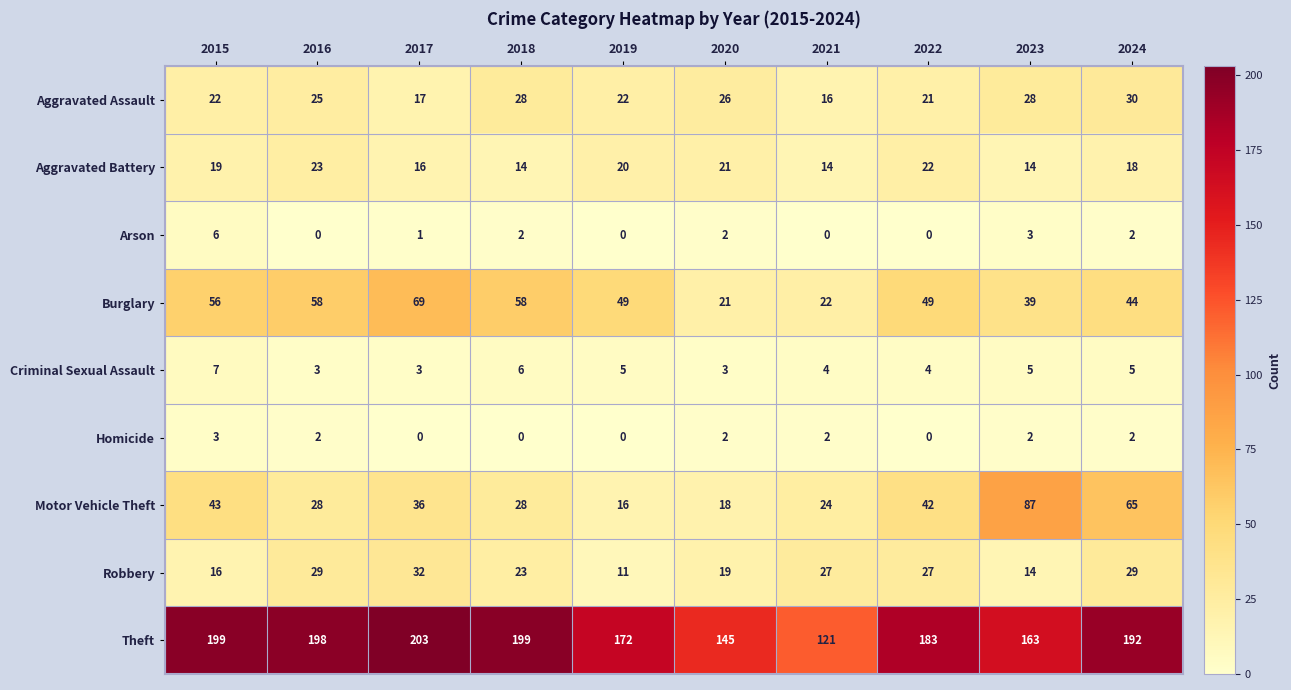

True or false: Homicide has a value of 0 at 2019.

True